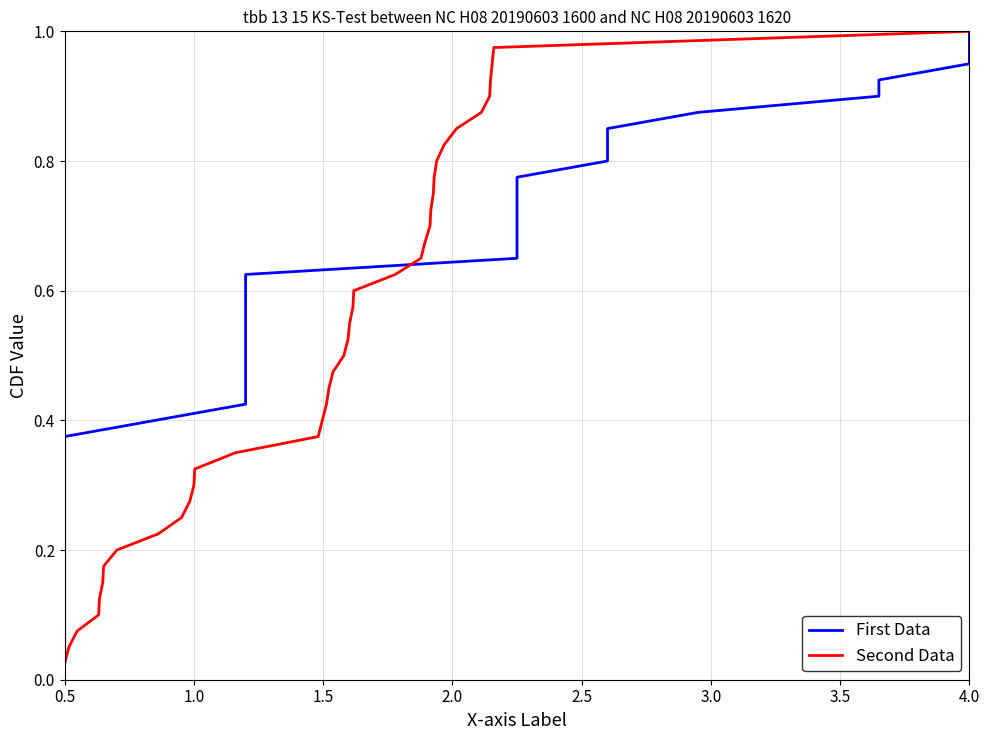

At how many categories does at least one series exceed 0?

40